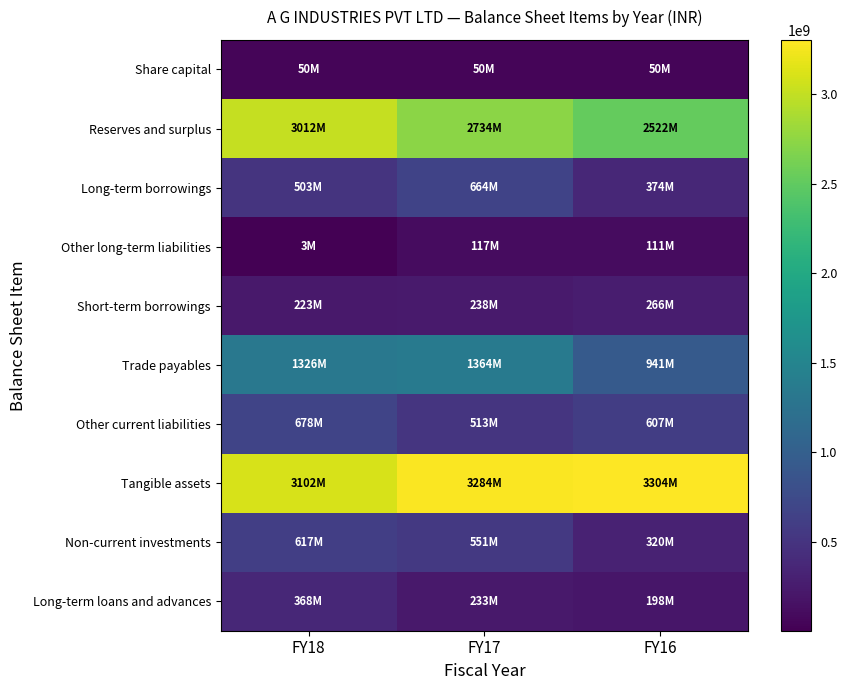

How many categories are shown in the chart?

3